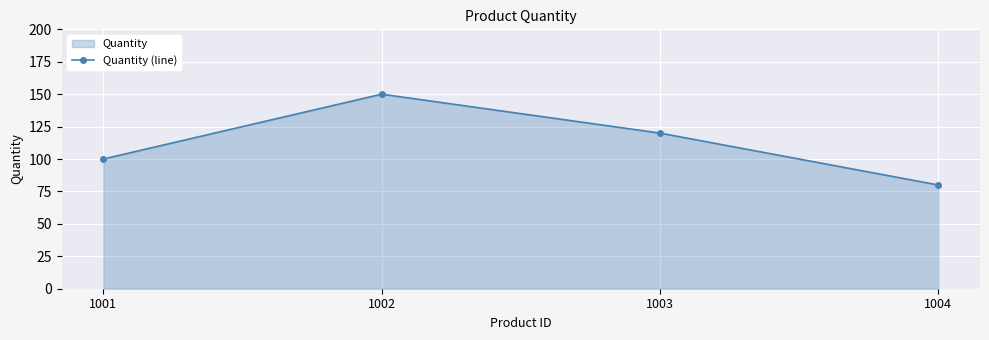

List the labels in order of value, largest first.

1002, 1003, 1001, 1004